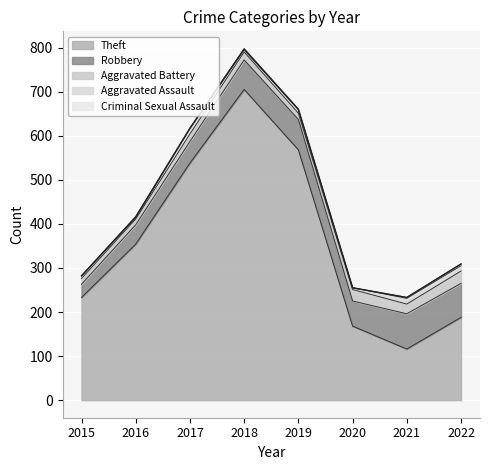

Which series changed the most between 2015 and 2020?

Theft